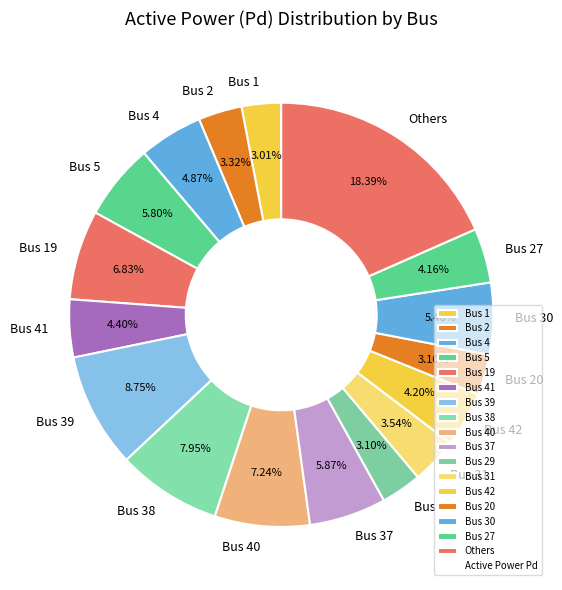

To the nearest percent, what percentage of the pie is Bus 30?

5%